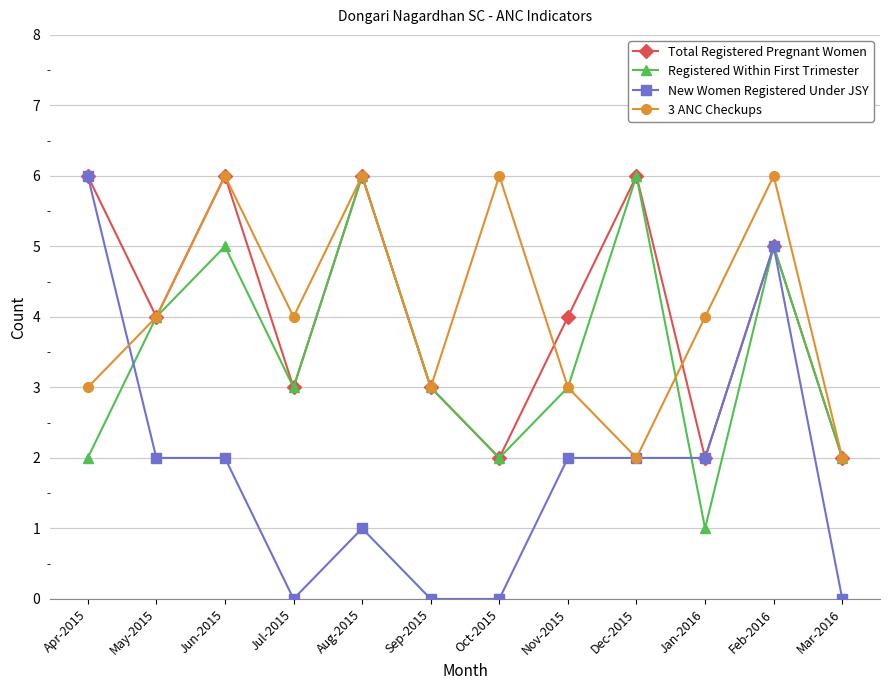

Where is the first local maximum for 3 ANC Checkups?

Jun-2015